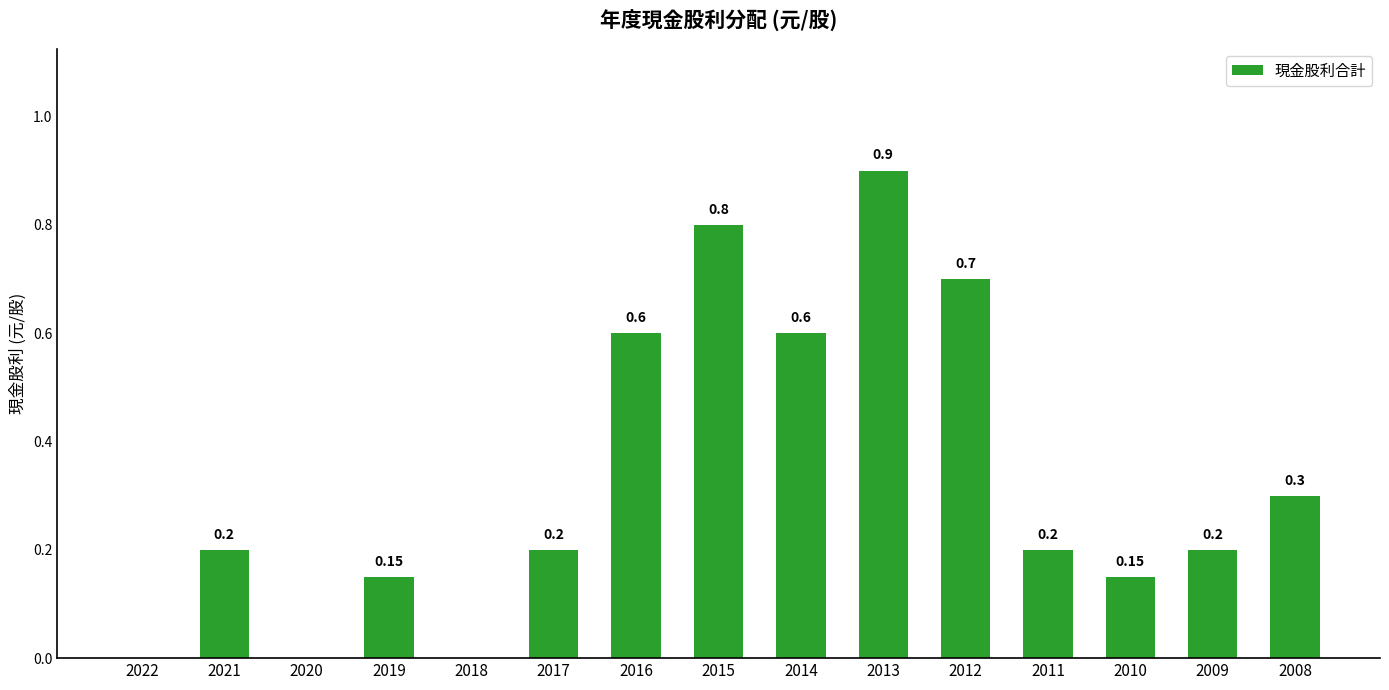

What is the difference between the values at 2022 and 2021?

0.2